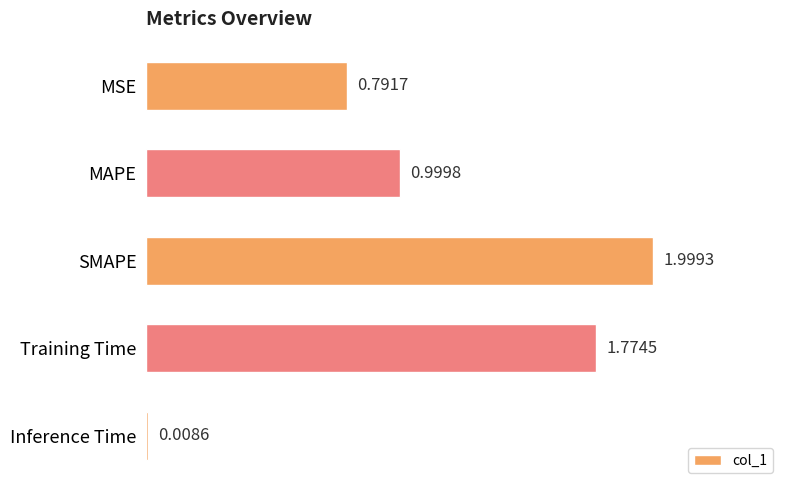

Which label corresponds to the smallest value in the chart?

Inference Time